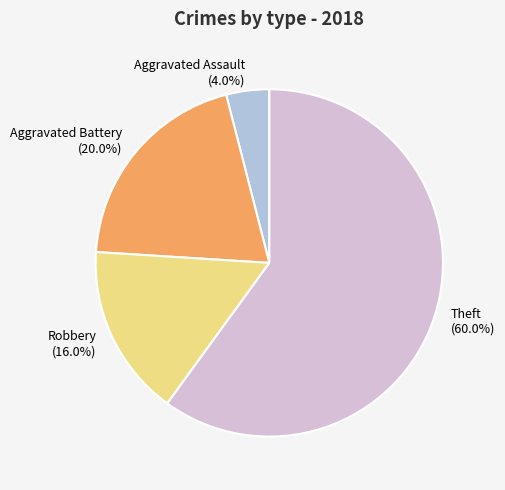

How much of the chart is everything except Theft?

40.0%